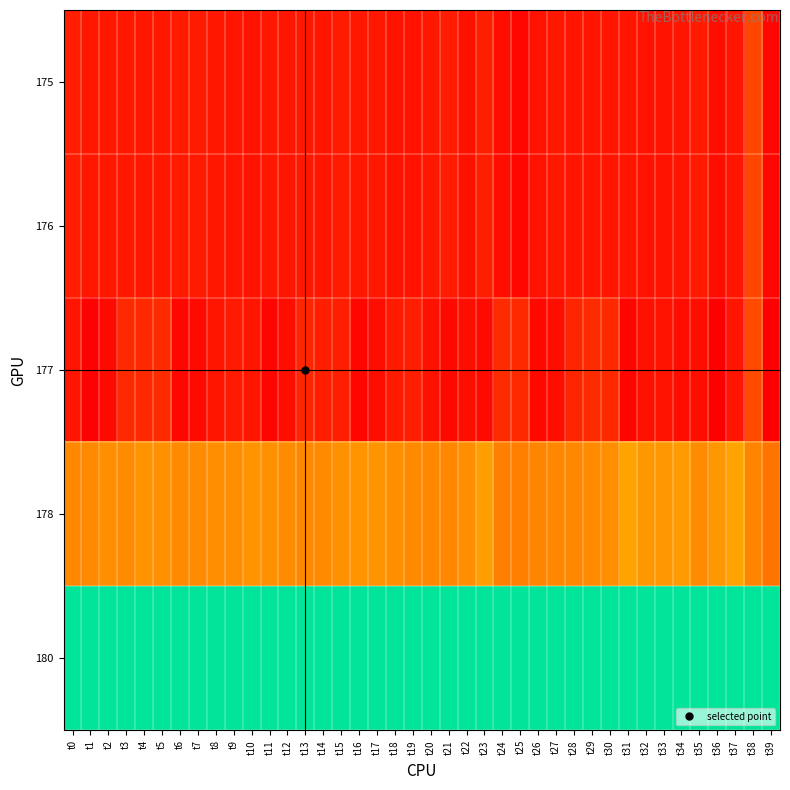

At how many categories does at least one series exceed 193?

40